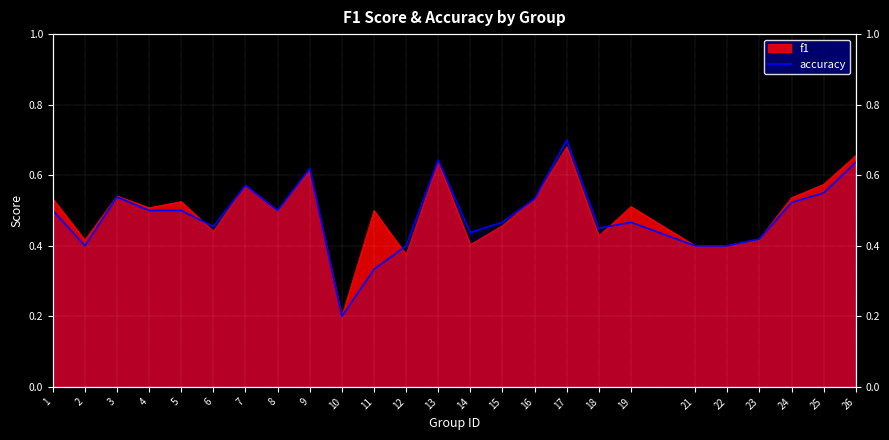

What is the value of the 17th point from the left?

0.7